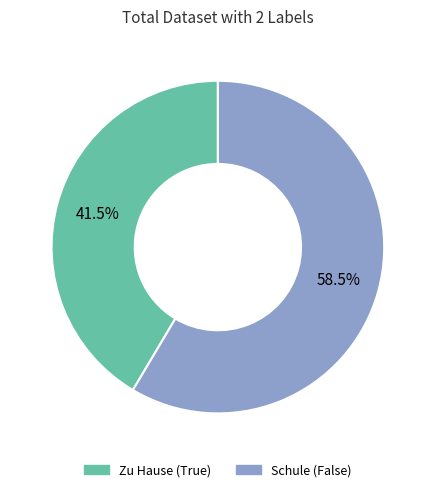

How many slices are in this pie chart?

2